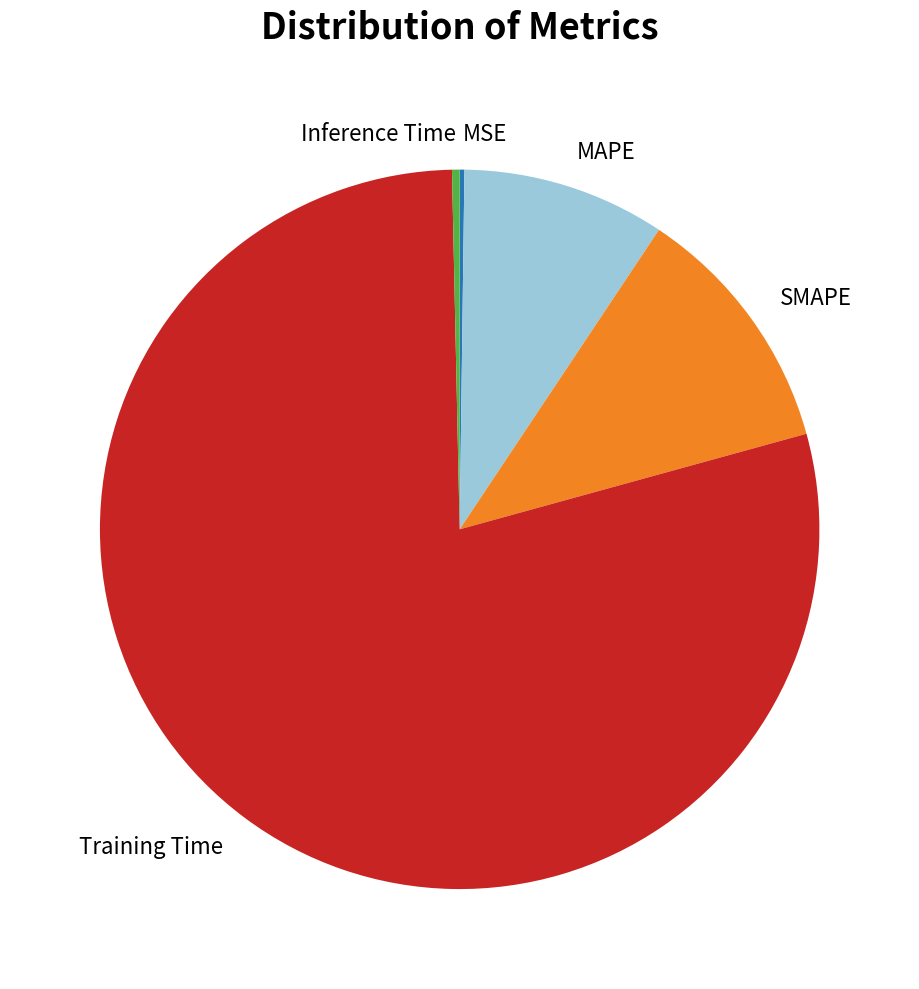

Does any single category account for the majority?

Yes